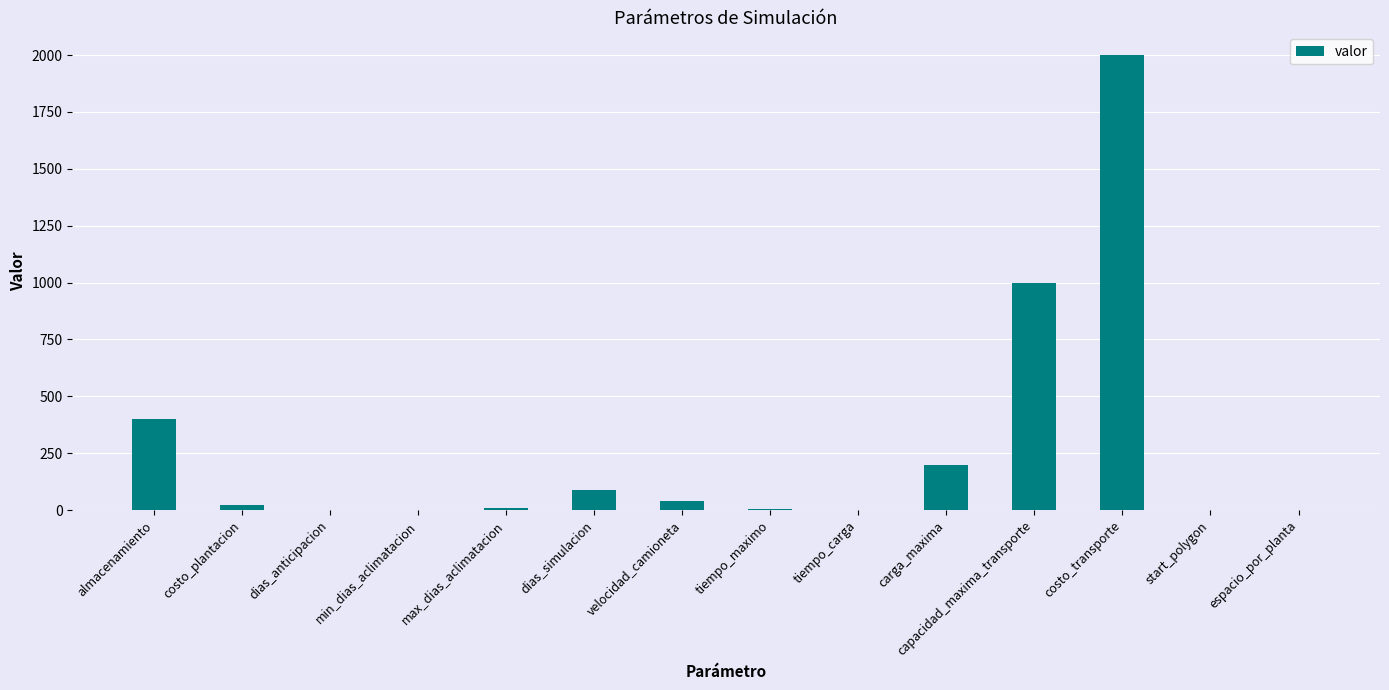

The value at dias_simulacion is 90.0. True or false?

True